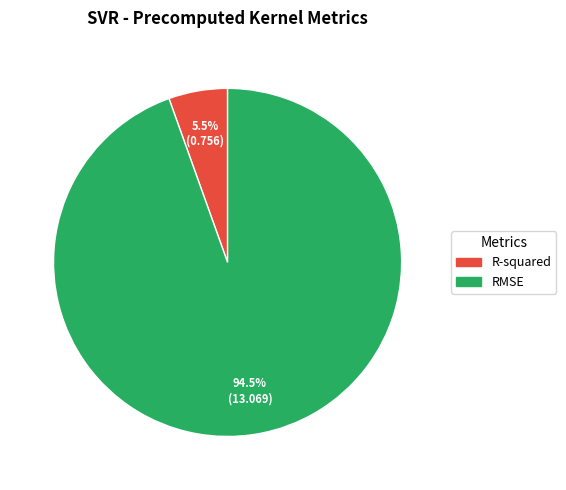

To the nearest percent, what is the combined percentage of RMSE and R-squared?

100%